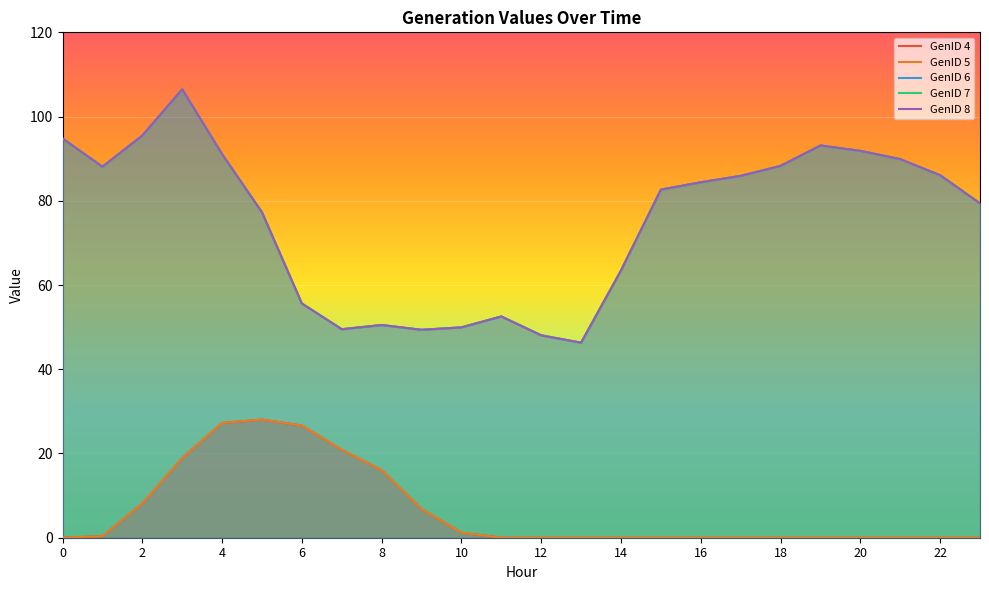

True or false: GenID 5 has more than 2 points higher than both neighbors.

False